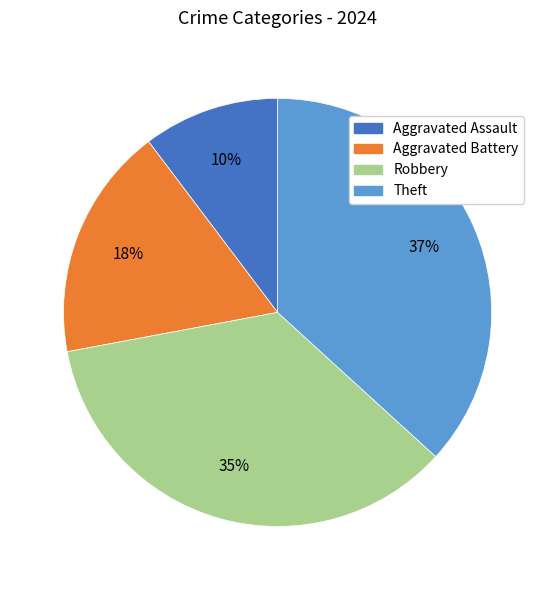

Is the sum of Robbery and Theft greater than half?

Yes